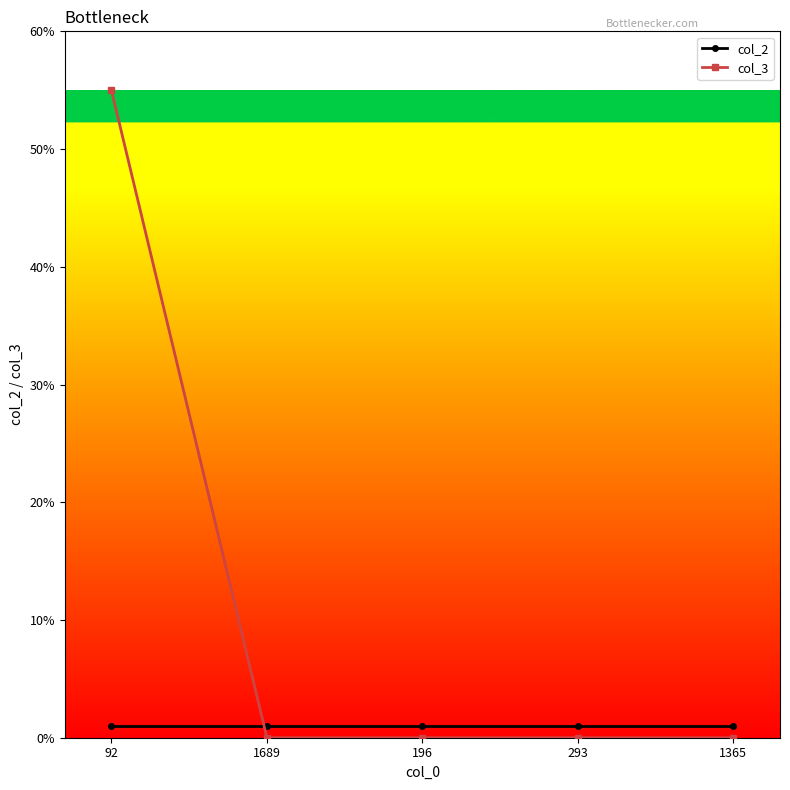

What position from the right is 293?

2